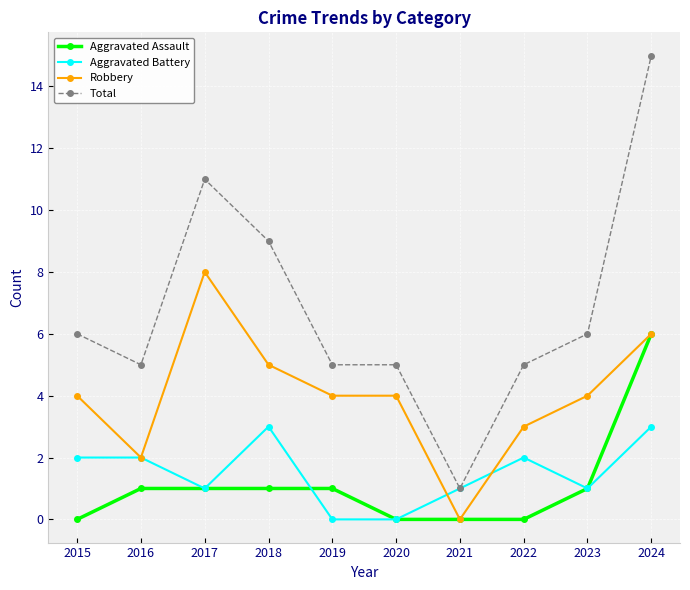

What is the maximum value for Aggravated Assault?

6